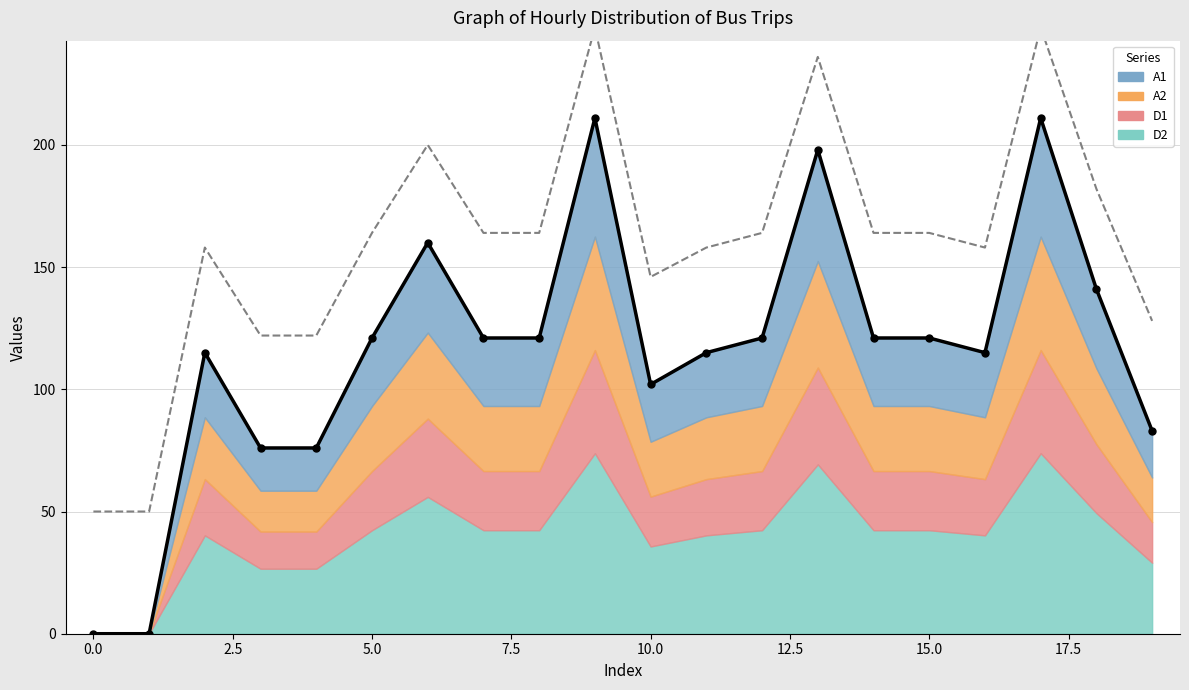

Is it true that values equals 113 at 3?

False